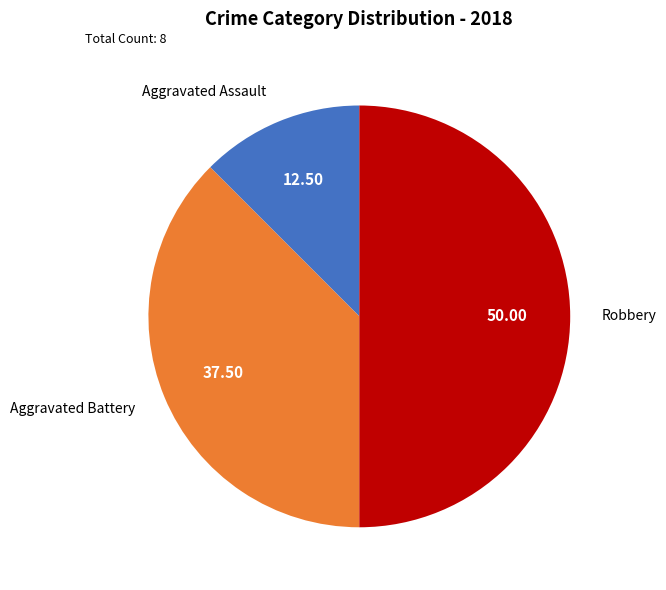

What is the ratio of the value at Robbery to the value at Aggravated Battery?

1.3